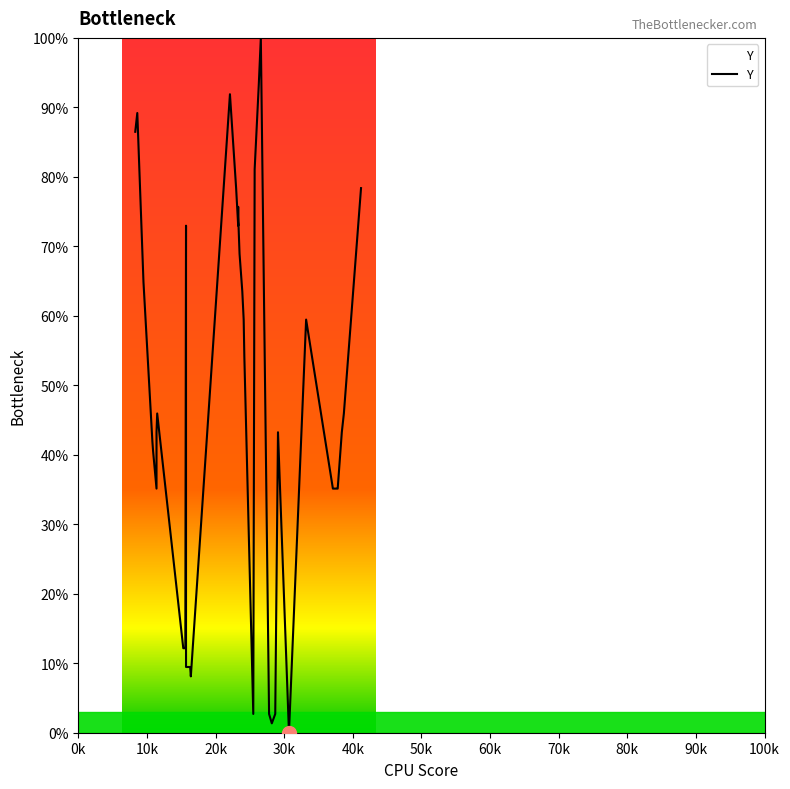

Where is the first local maximum?

10k